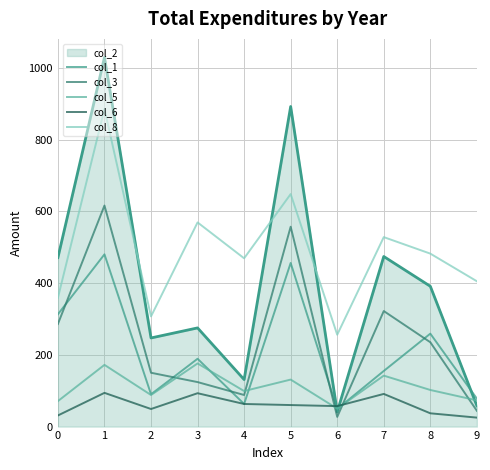

What is the total value across all series at 5?

1852